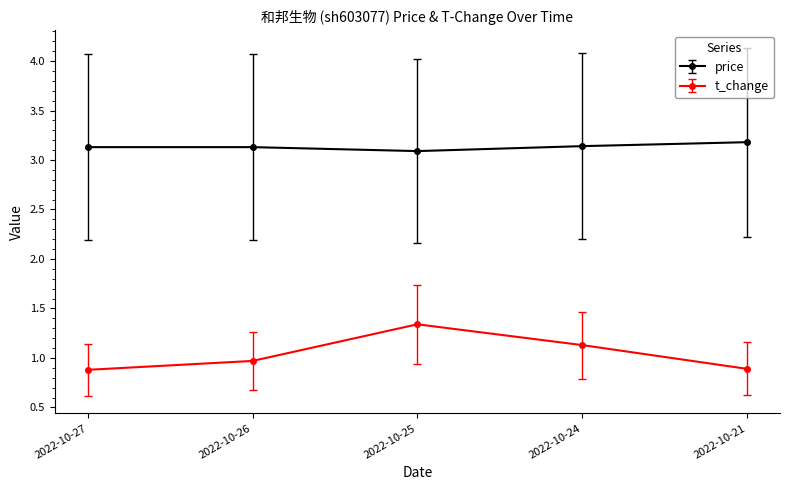

True or false: price and t_change intersect in this chart.

False